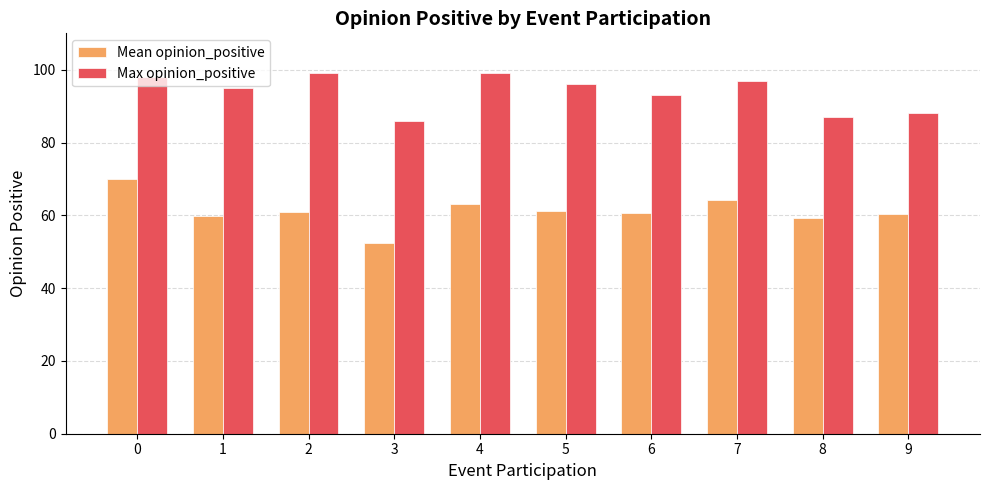

What is the total value across all series at 2?

160.0